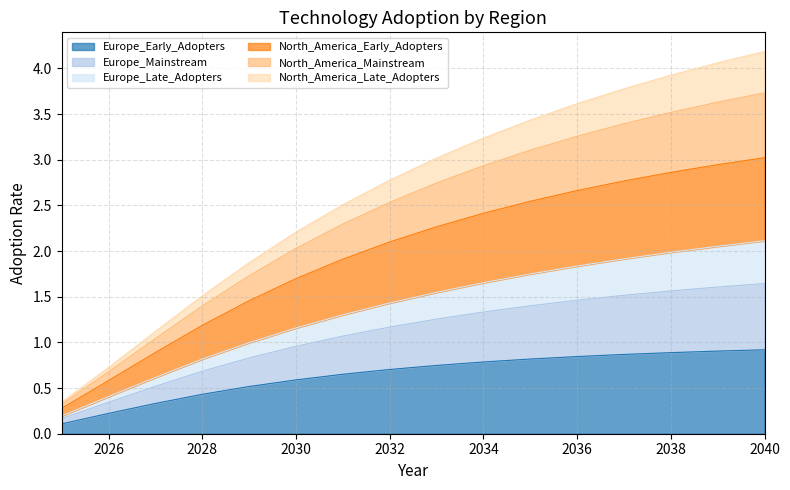

What are all the series names shown in the legend?

Europe_Early_Adopters, Europe_Mainstream, Europe_Late_Adopters, North_America_Early_Adopters, North_America_Mainstream, North_America_Late_Adopters